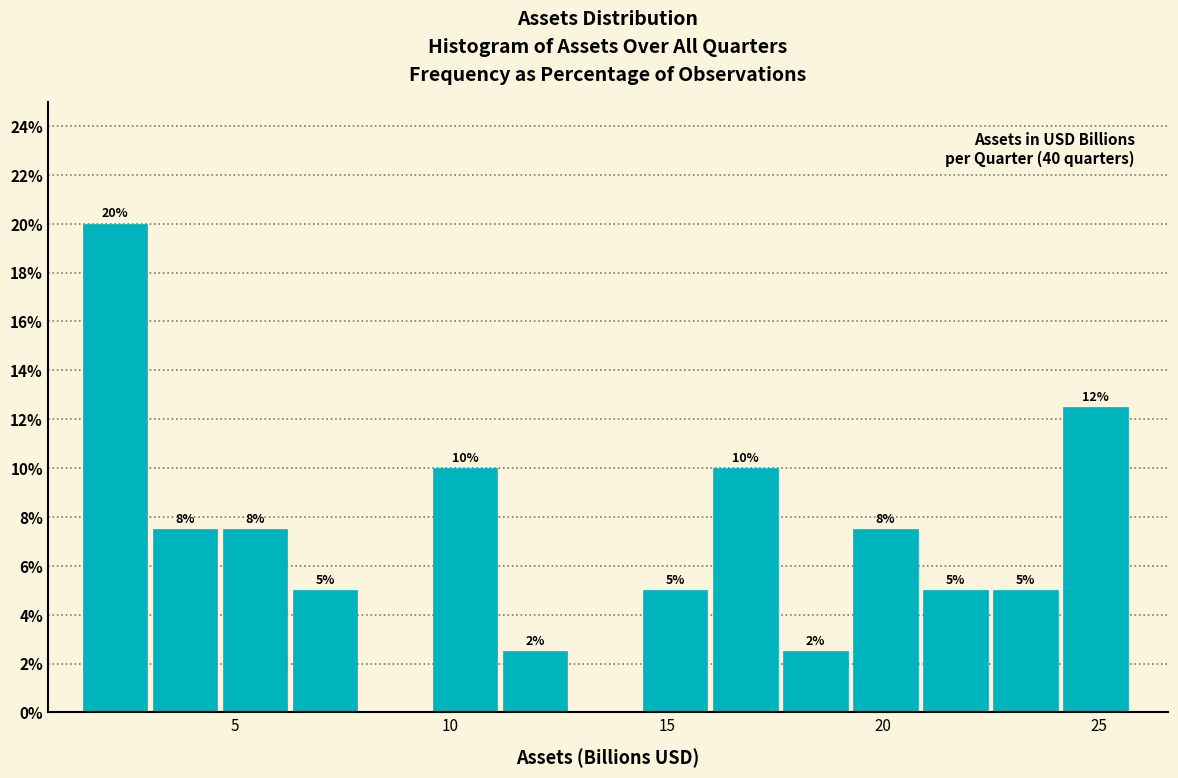

Read against the x-axis, roughly where is the centre of the tallest bar?

2.0